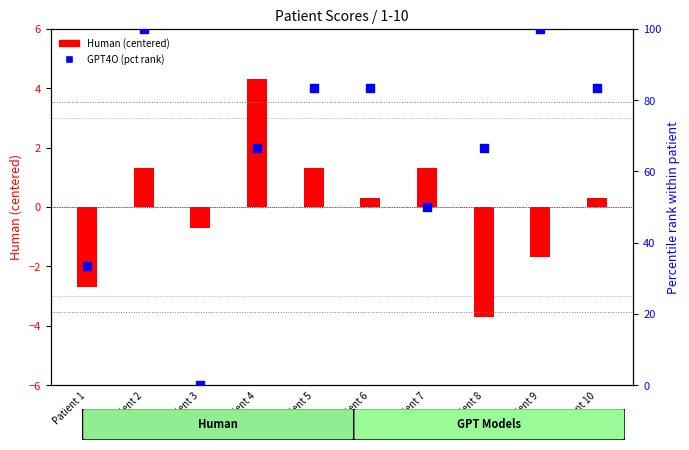

Which series contains the highest Y value?

GPT4O (pct rank)